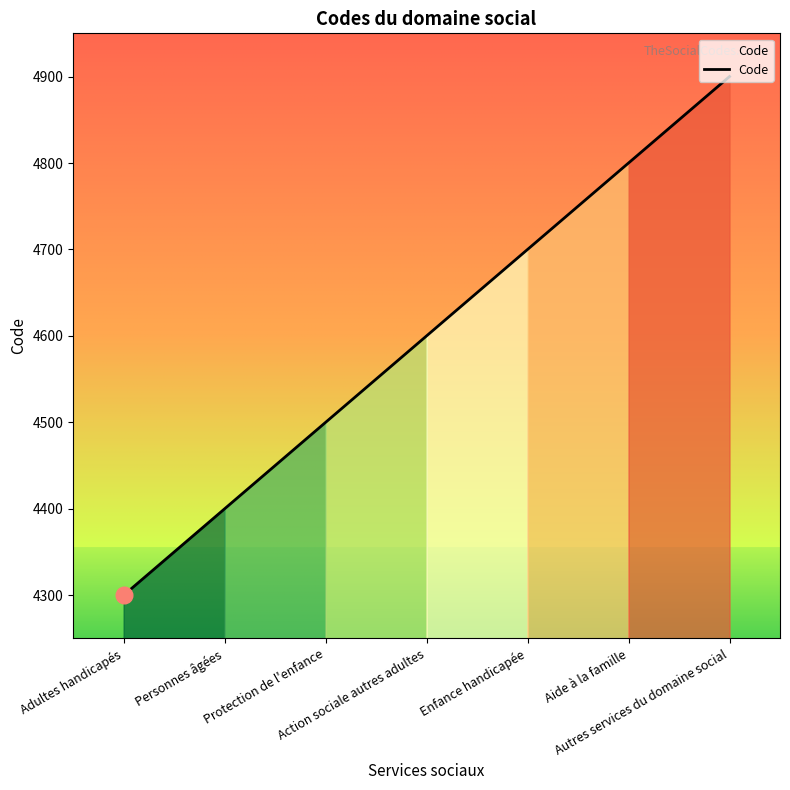

What is the average value?

4600